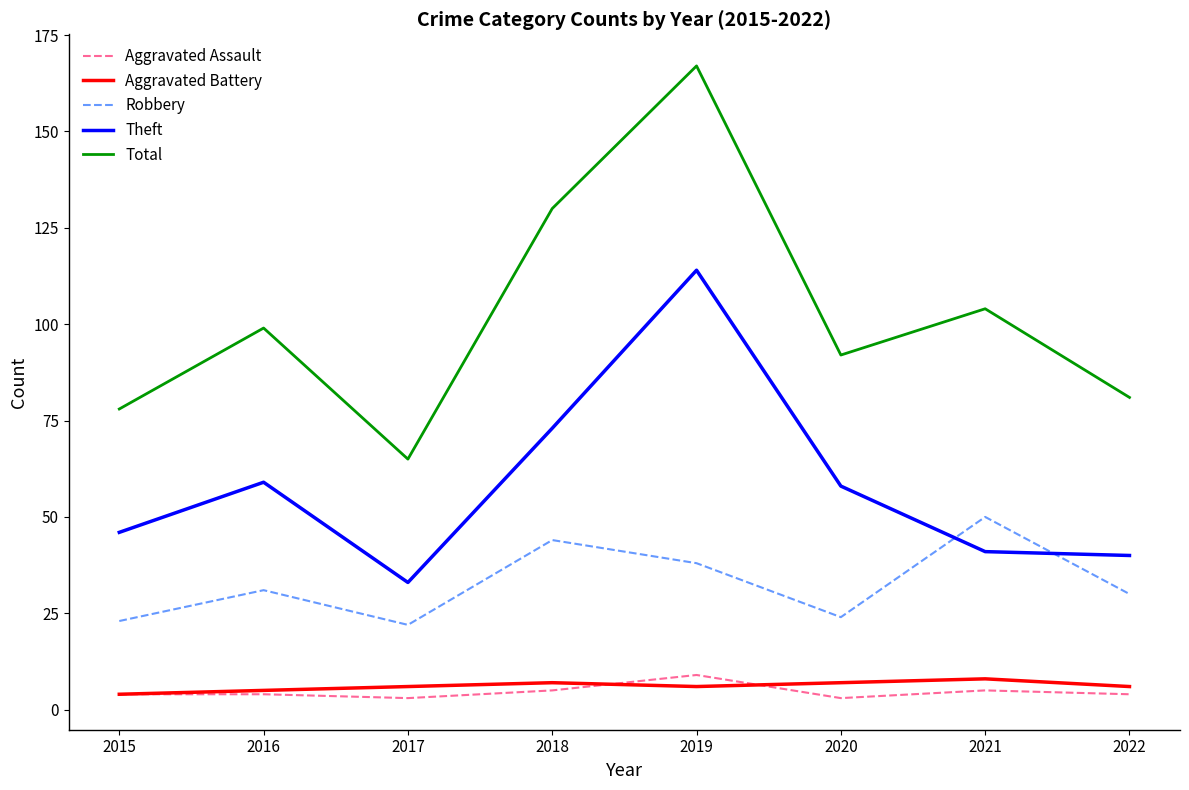

What is the sum of all Total values?

816